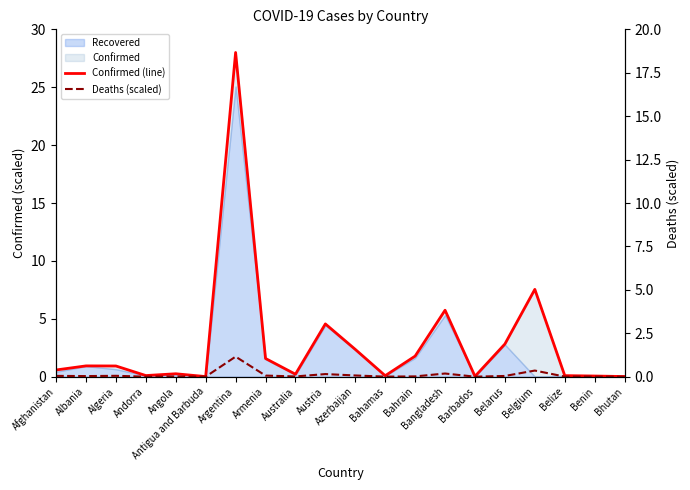

True or false: Deaths (scaled) and Confirmed (line) cross at least once.

False